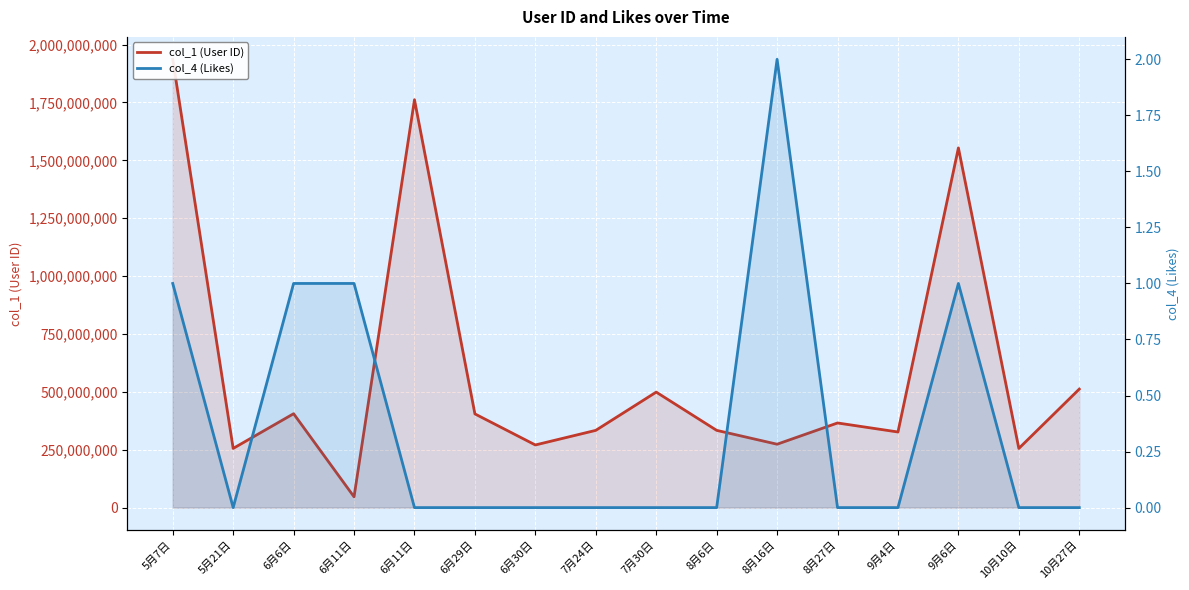

The value of col_1 (User ID) at 10月27日 is 511876937. True or false?

True